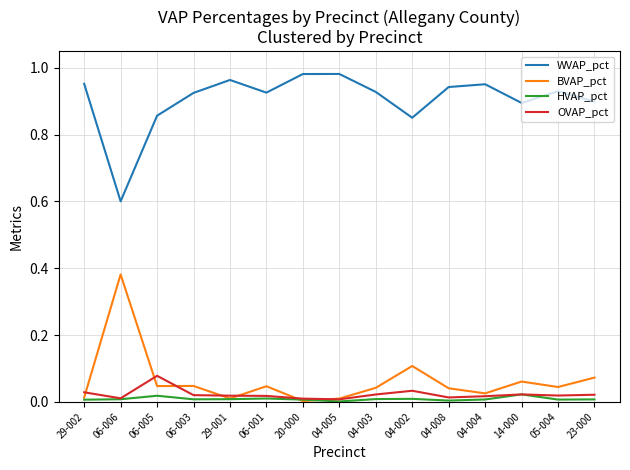

What are all the series names shown in the legend?

WVAP_pct, BVAP_pct, HVAP_pct, OVAP_pct